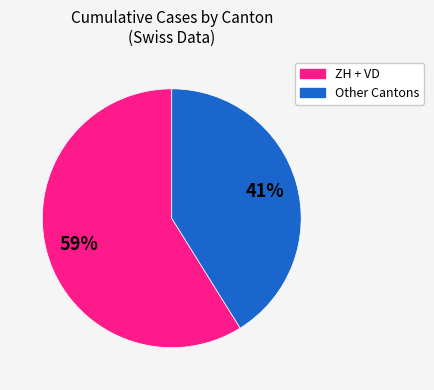

Between Other Cantons and ZH + VD, which is larger?

ZH + VD